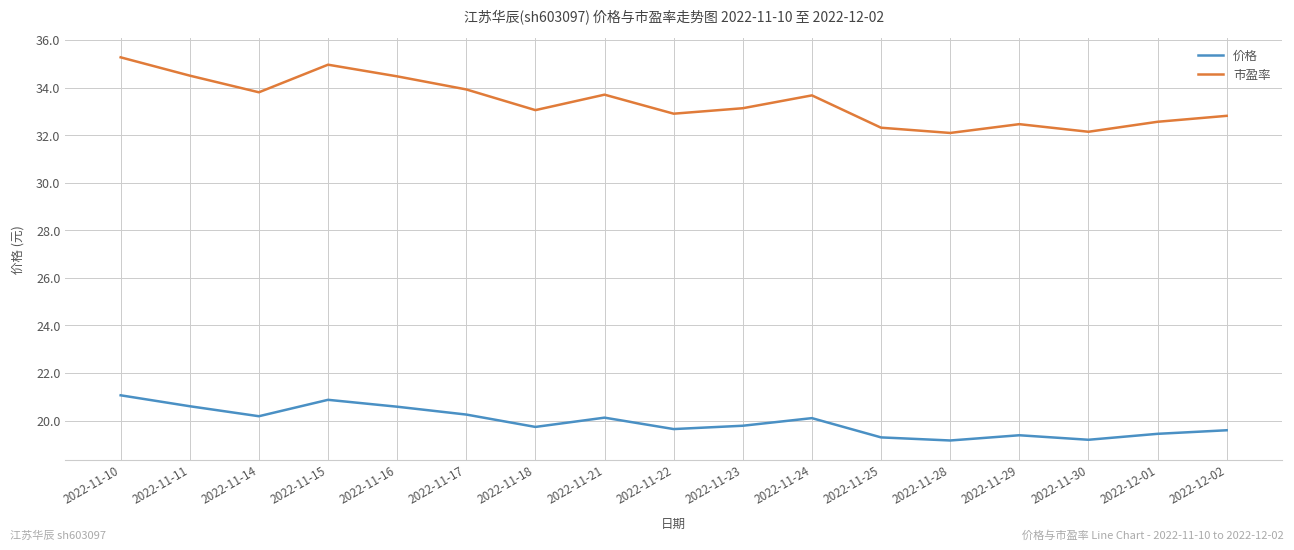

What position from the right is 2022-11-11?

16